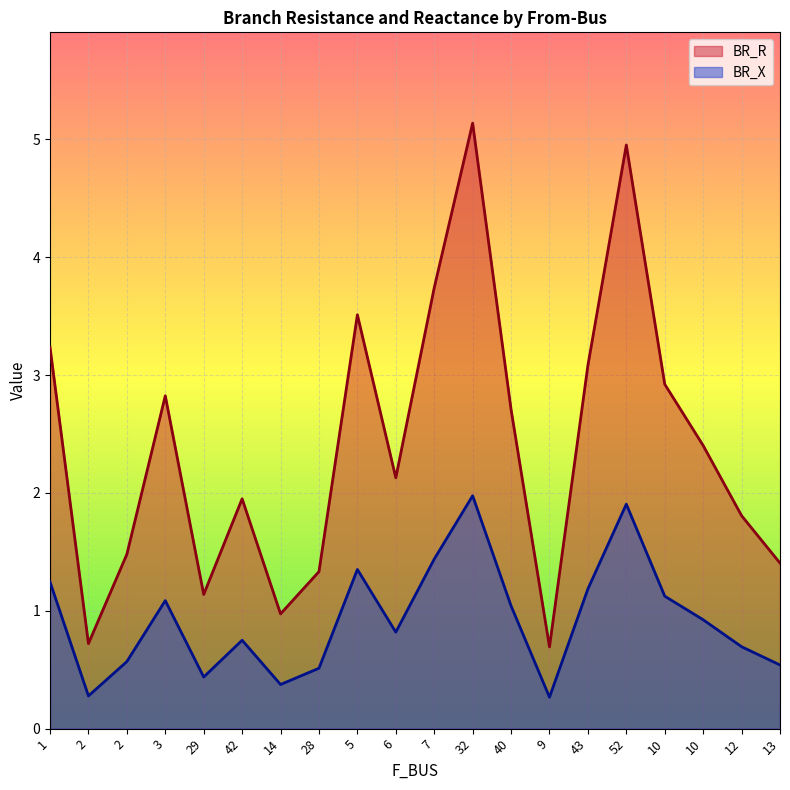

What is the difference between the maximum and second lowest values in the BR_R series?

4.4